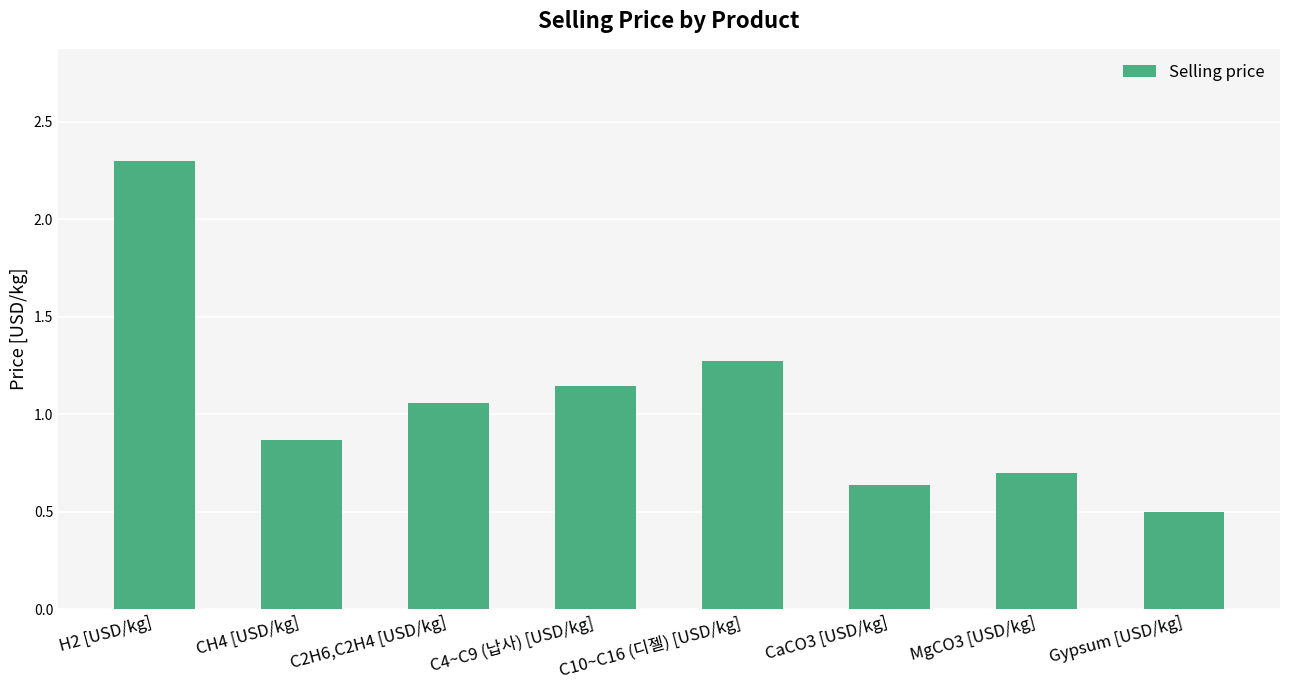

Rank the categories by value from lowest to highest.

Gypsum [USD/kg], CaCO3 [USD/kg], MgCO3 [USD/kg], CH4 [USD/kg], C2H6,C2H4 [USD/kg], C4~C9 (납사) [USD/kg], C10~C16 (디젤) [USD/kg], H2 [USD/kg]